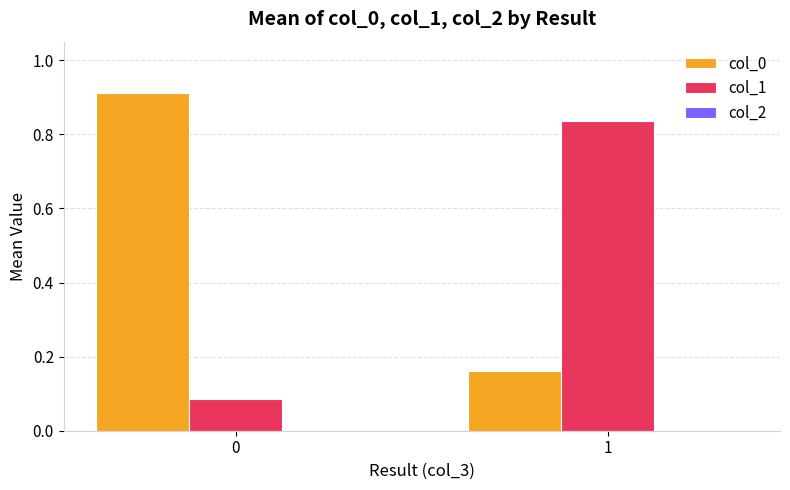

The col_0 series shows 1.6 at 0. True or false?

False